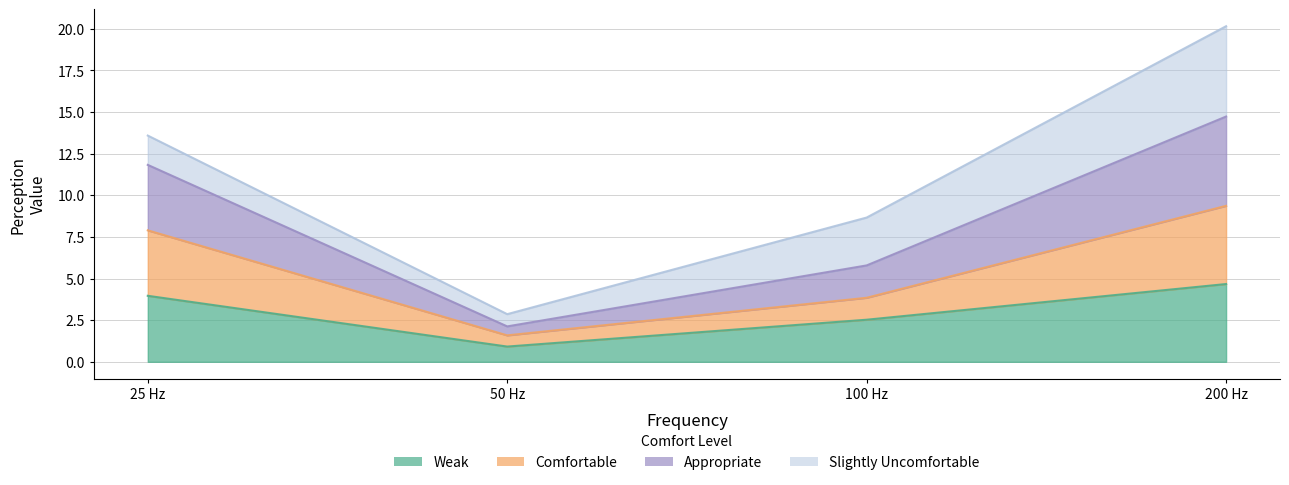

The value of Weak at 25 Hz is 2.3. True or false?

False